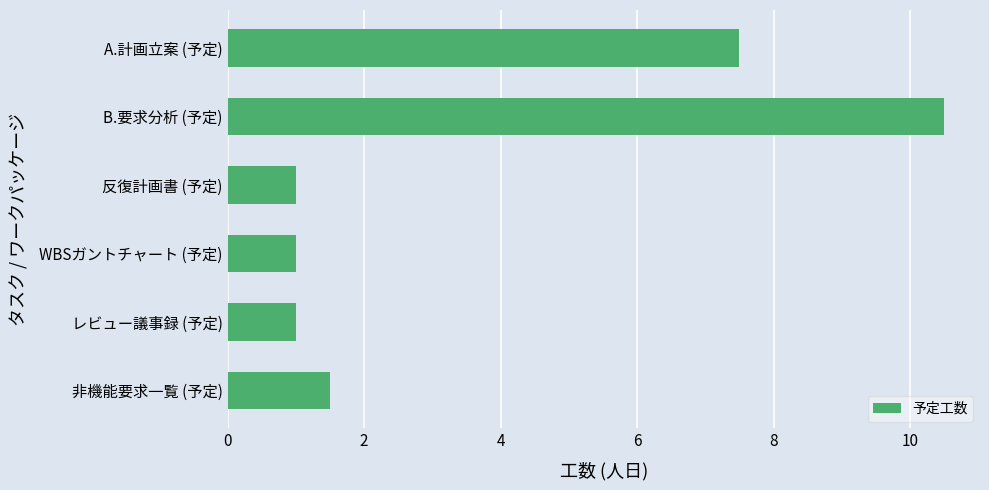

What is the maximum value shown in the chart?

10.5